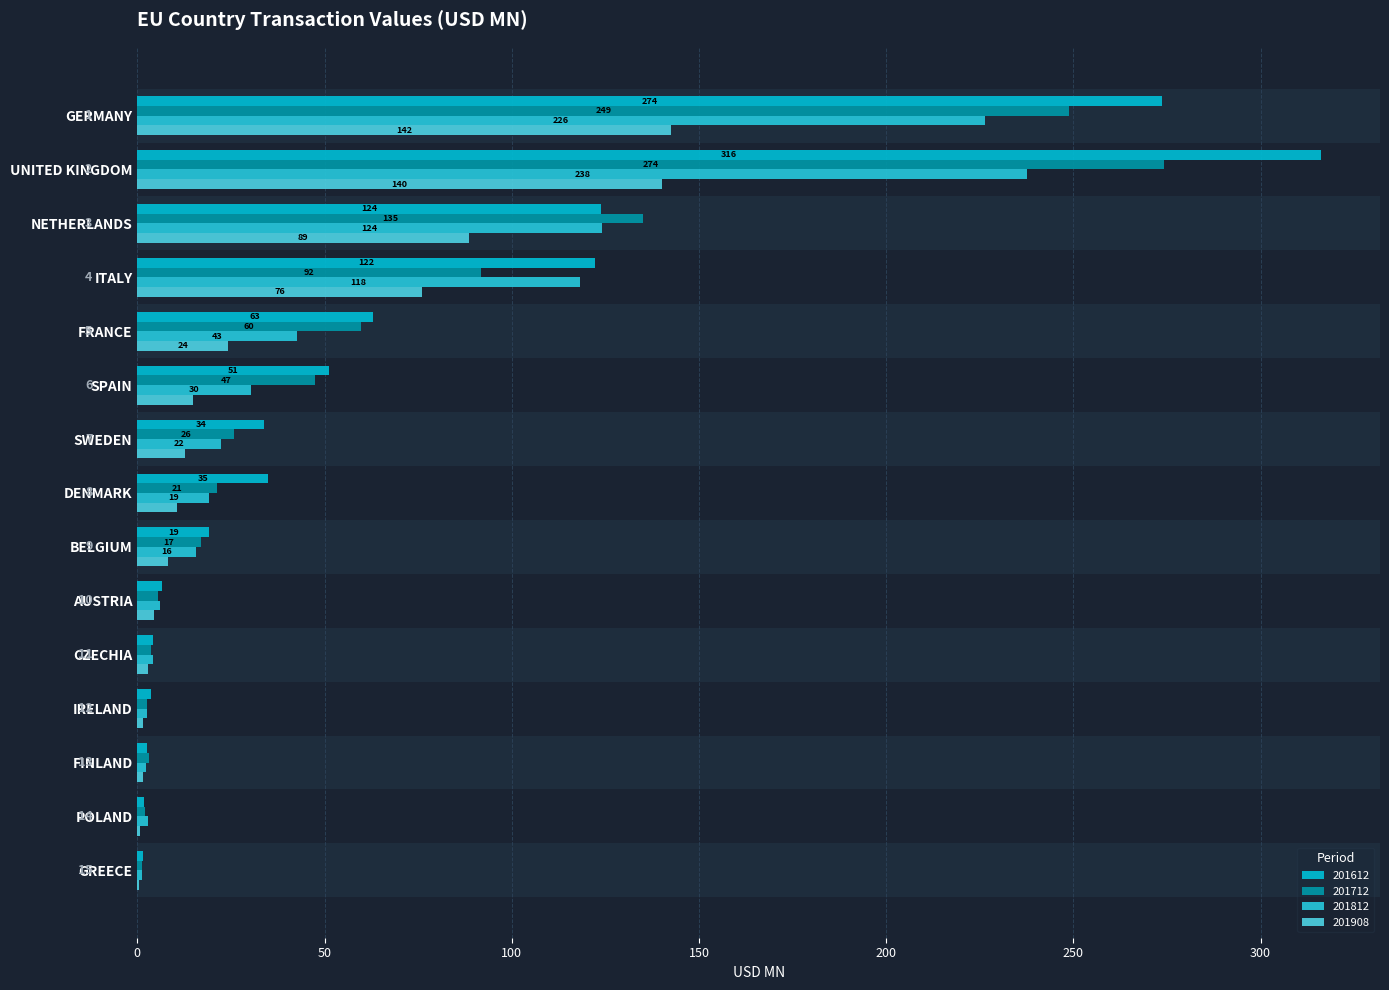

What is the label of the 12th bar from the left?

IRELAND